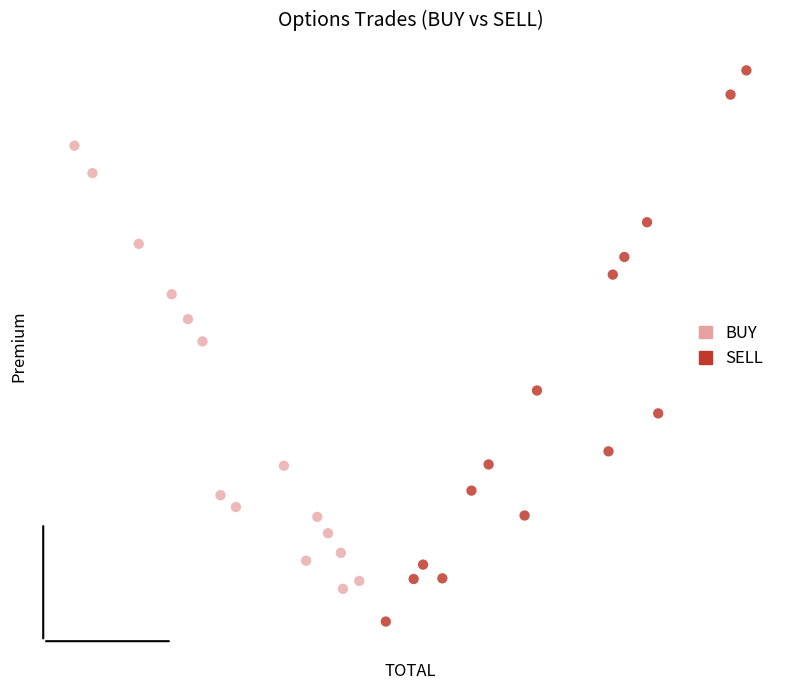

What are all the series names shown in the legend?

BUY, SELL